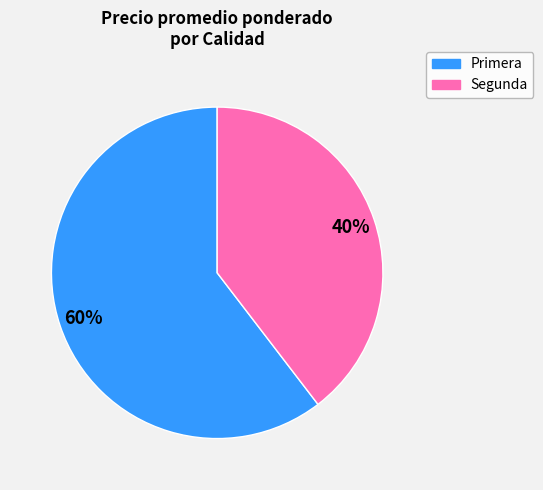

How many slices are in this pie chart?

2